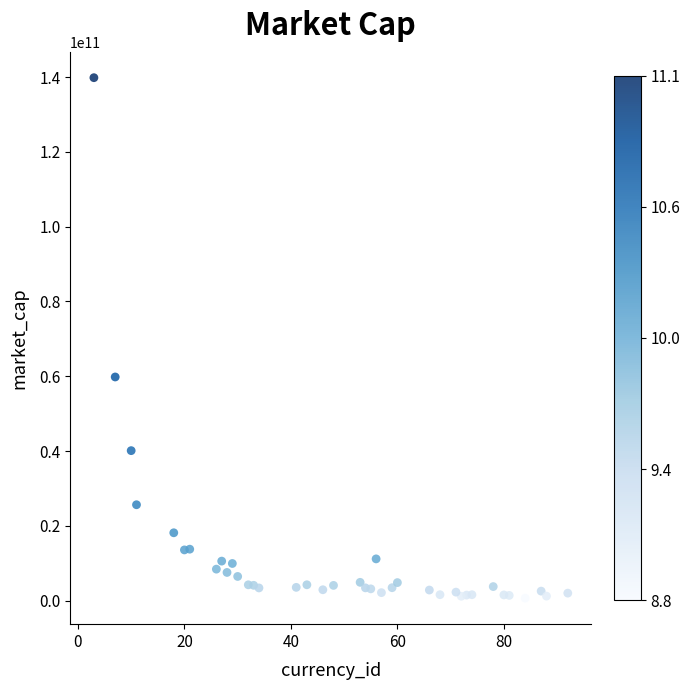

What is the range of Y values (max minus min)?

139111121857